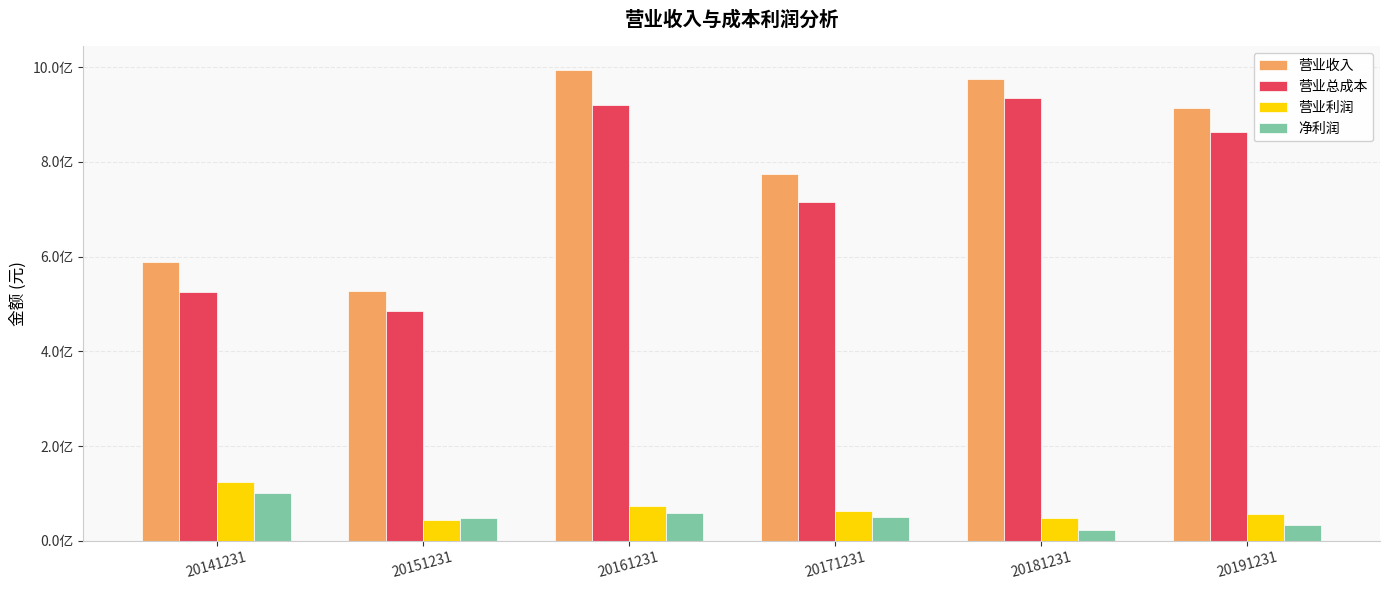

Are the bars horizontal?

No